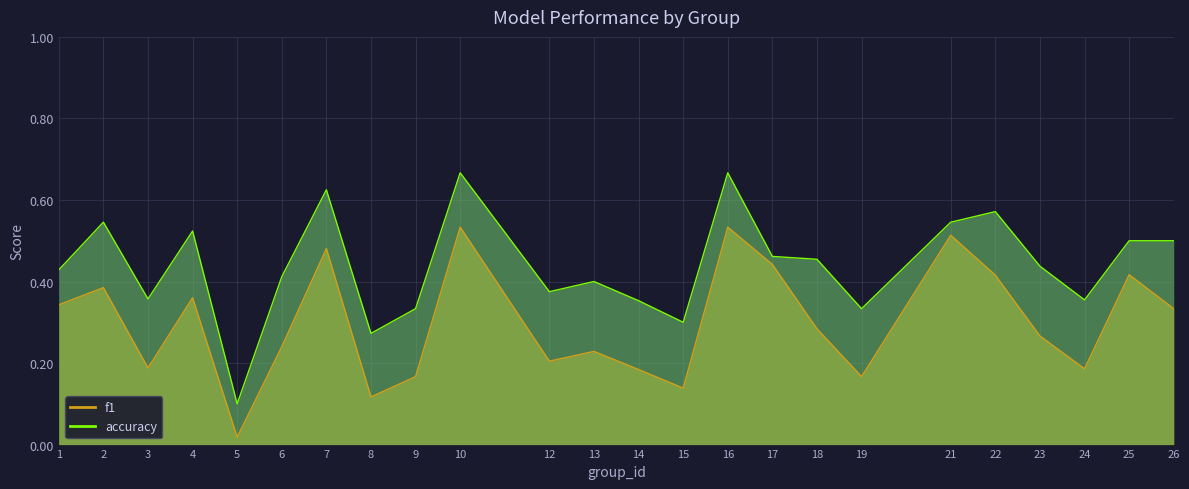

True or false: accuracy and f1 intersect in this chart.

False